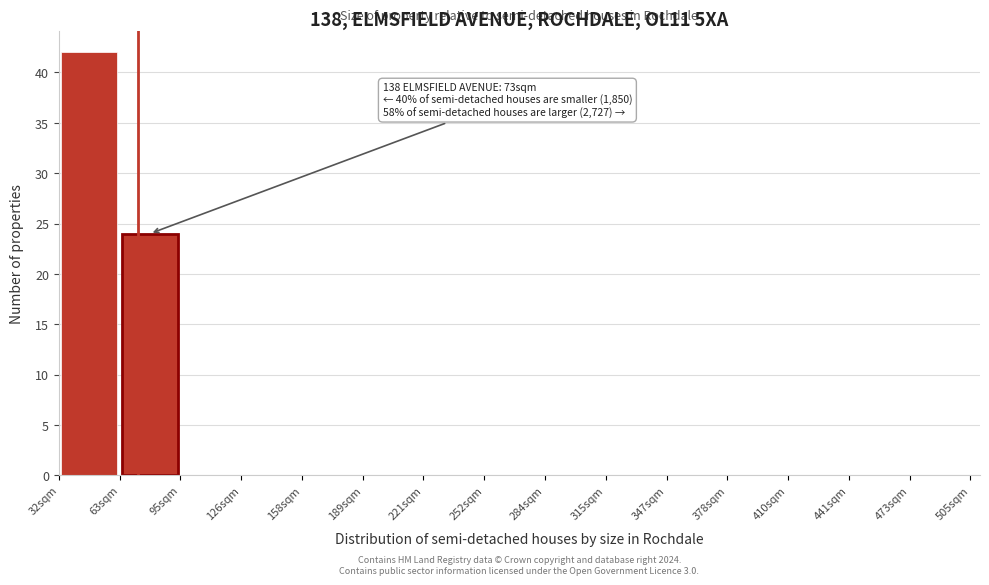

Which range on the x-axis has the tallest bar?

30 to 65